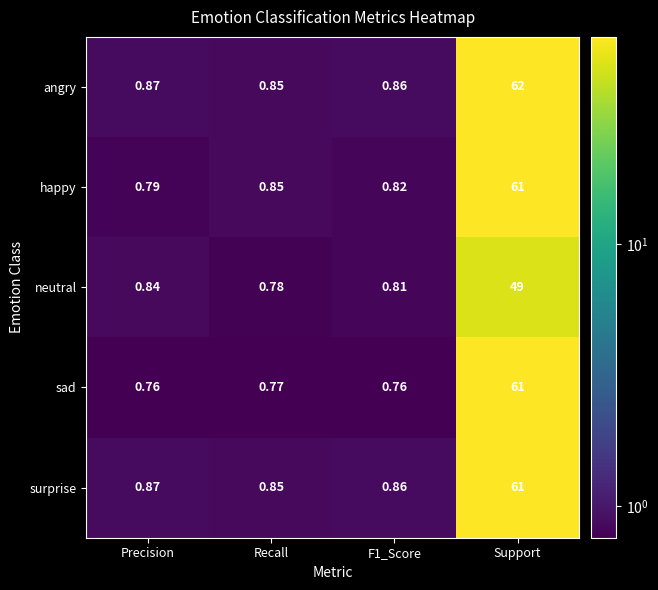

Which series has the largest total across all categories?

angry